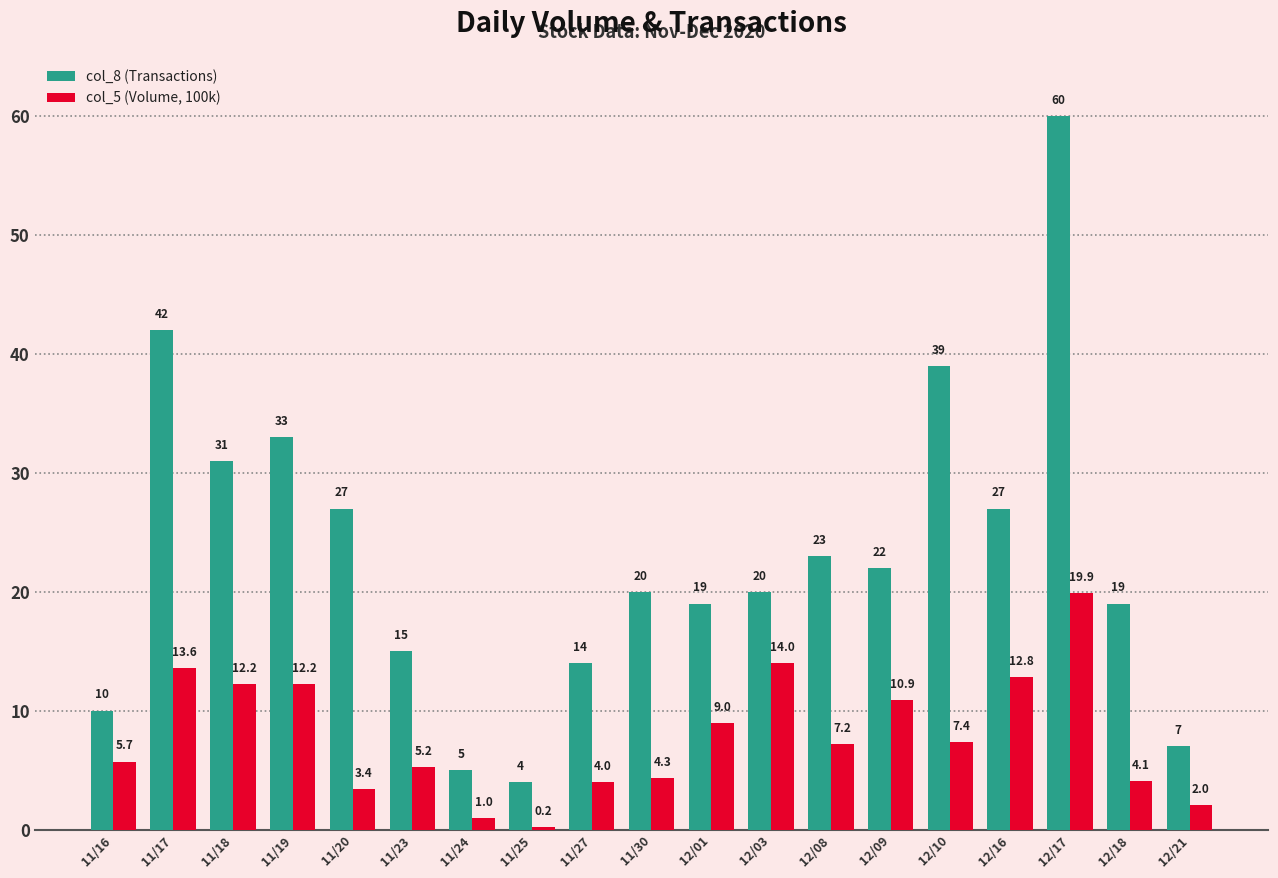

Rank the series by their maximum value, from highest to lowest.

col_8 (Transactions), col_5 (Volume, 100k)